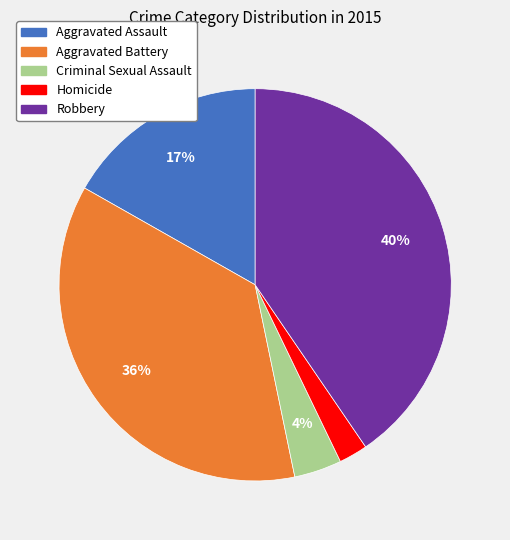

Is Aggravated Battery the majority of the pie?

No